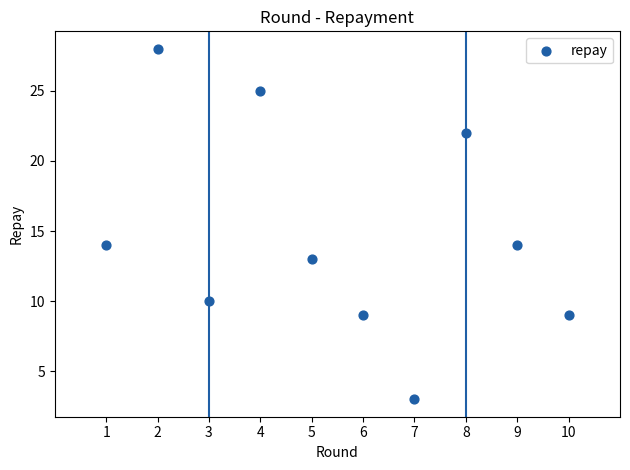

What is the average X value?

6